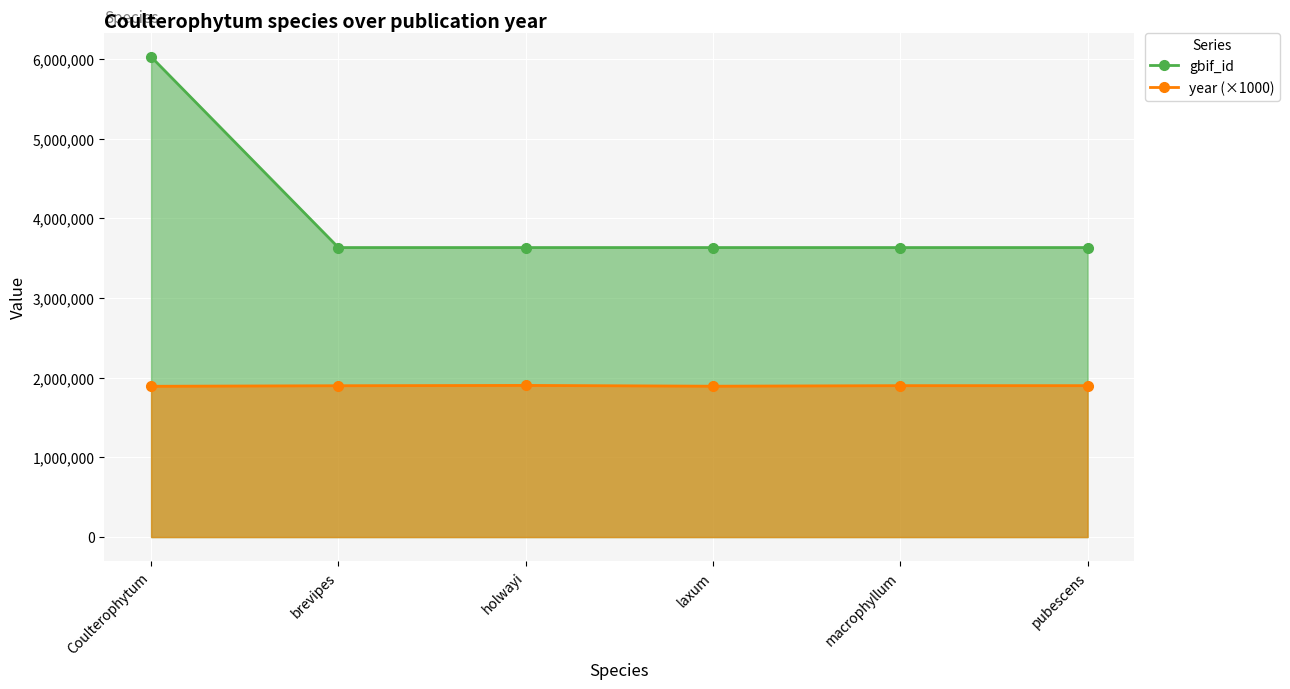

Reading right to left, extract all data points from this chart.

gbif_id: pubescens=3632751	macrophyllum=3632770	laxum=3632783	holwayi=3632801	brevipes=3632818	Coulterophytum=6026640
year: pubescens=1900000	macrophyllum=1900000	laxum=1893000	holwayi=1903000	brevipes=1899000	Coulterophytum=1892000